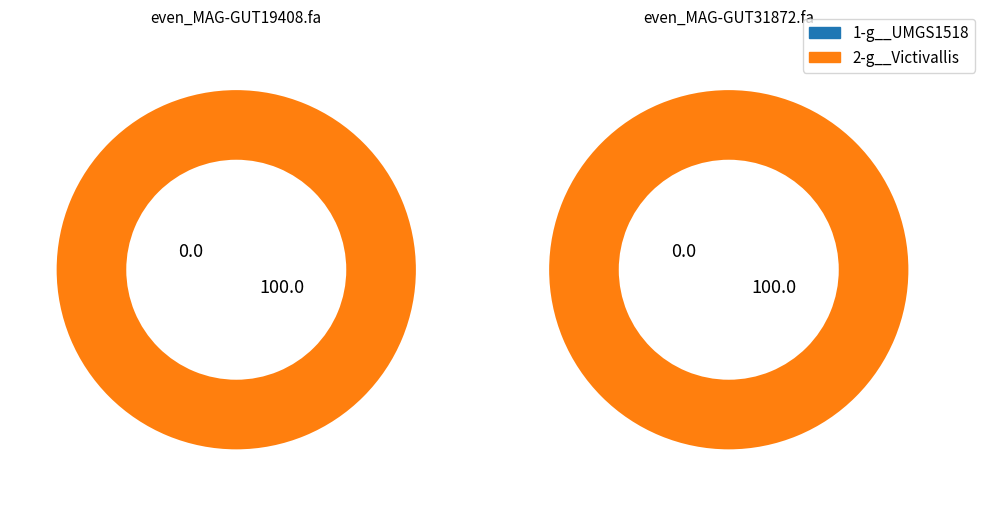

Rank the categories by 1-g__UMGS1518 value from lowest to highest.

even_MAG-GUT31872.fa, even_MAG-GUT19408.fa